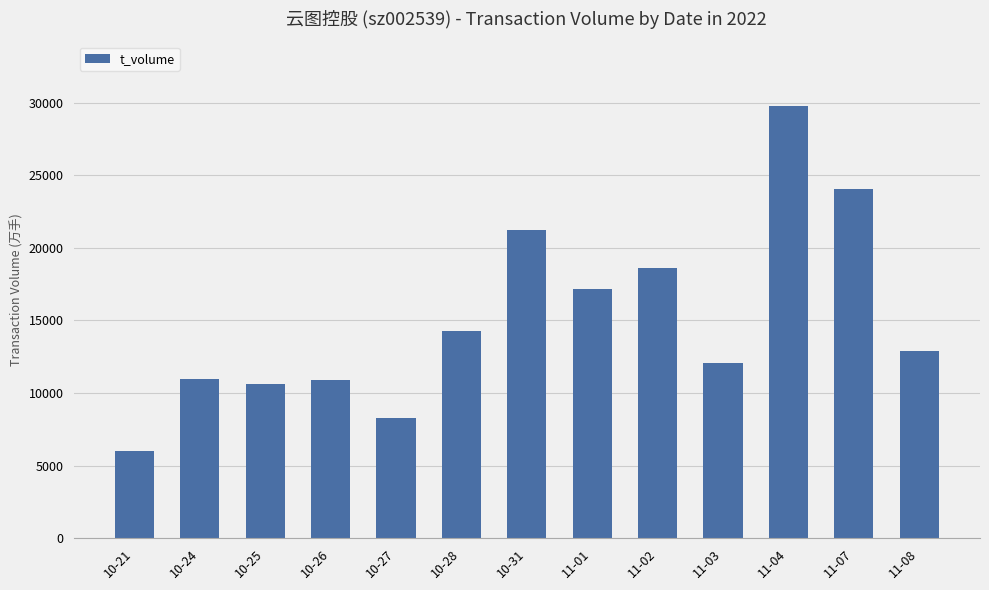

Where is the data nearest to the value 17860?

11-01